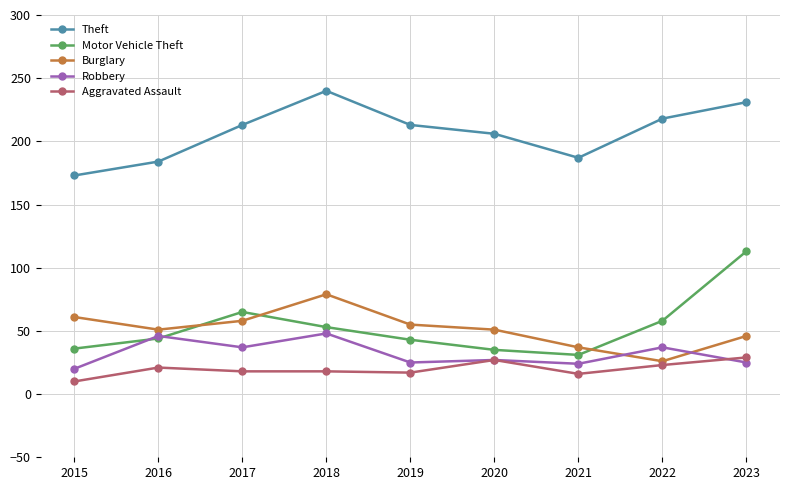

Which series changed the most between 2019 and 2022?

Burglary